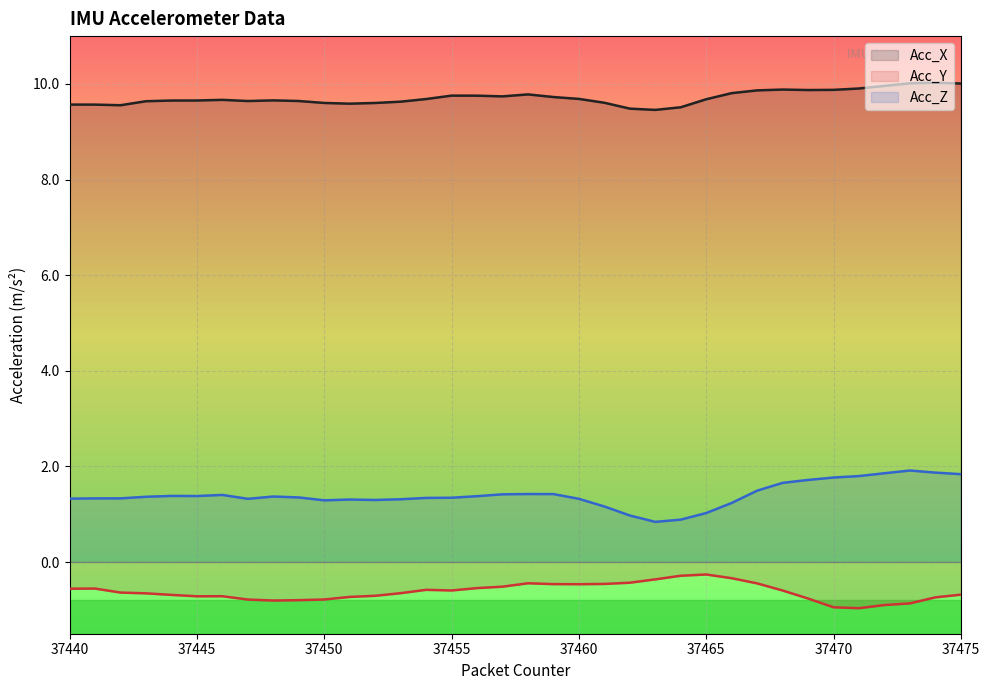

Which series has the largest total across all categories?

Acc_X